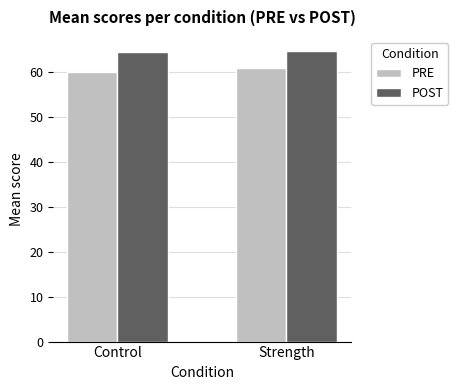

What is the highest value of the POST series?

64.6